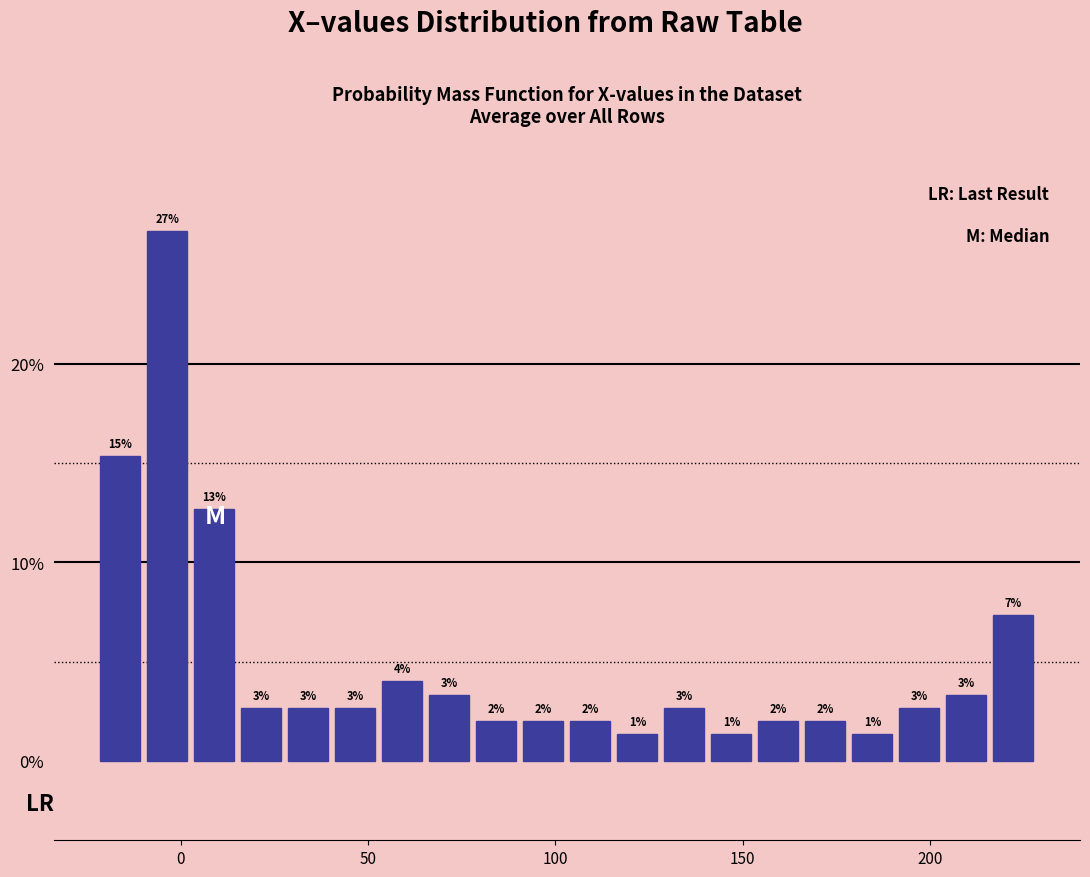

Read against the x-axis, roughly where is the centre of the tallest bar?

-5